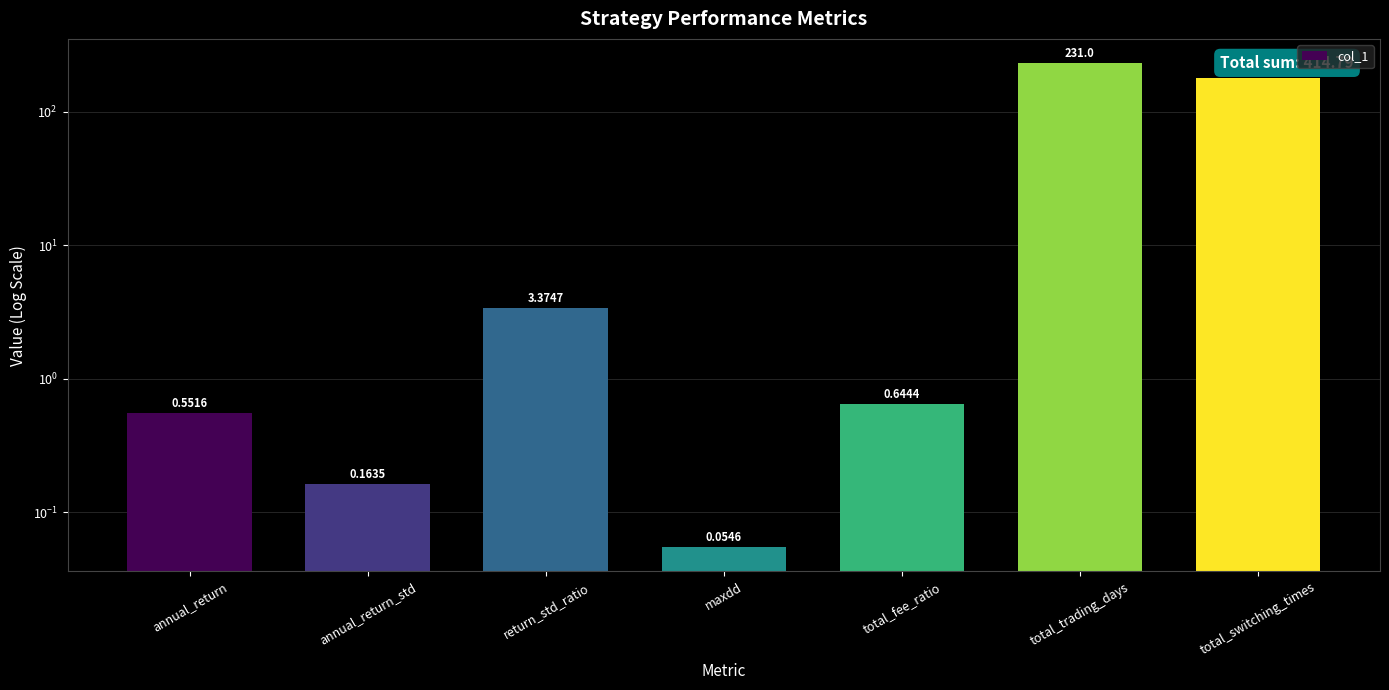

Reading left to right, list all the values displayed in this chart.

0.6	0.2	3.4	0.1	0.6	231.0	179.0